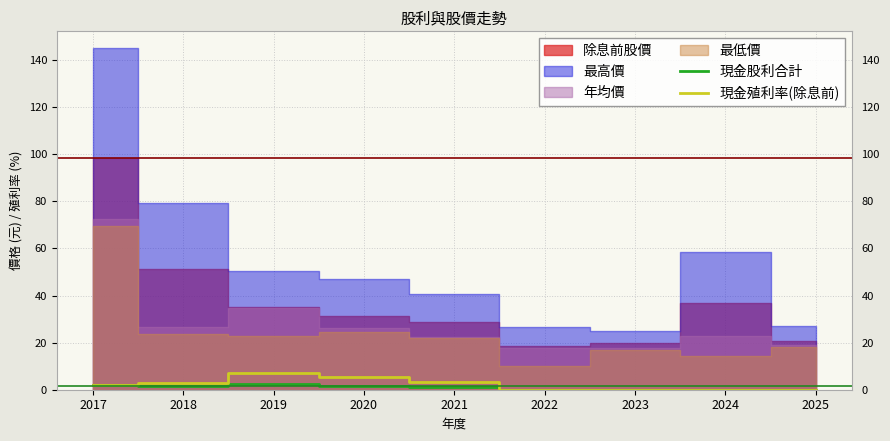

Where does the 現金殖利率(除息前) series first go above 1?

2017